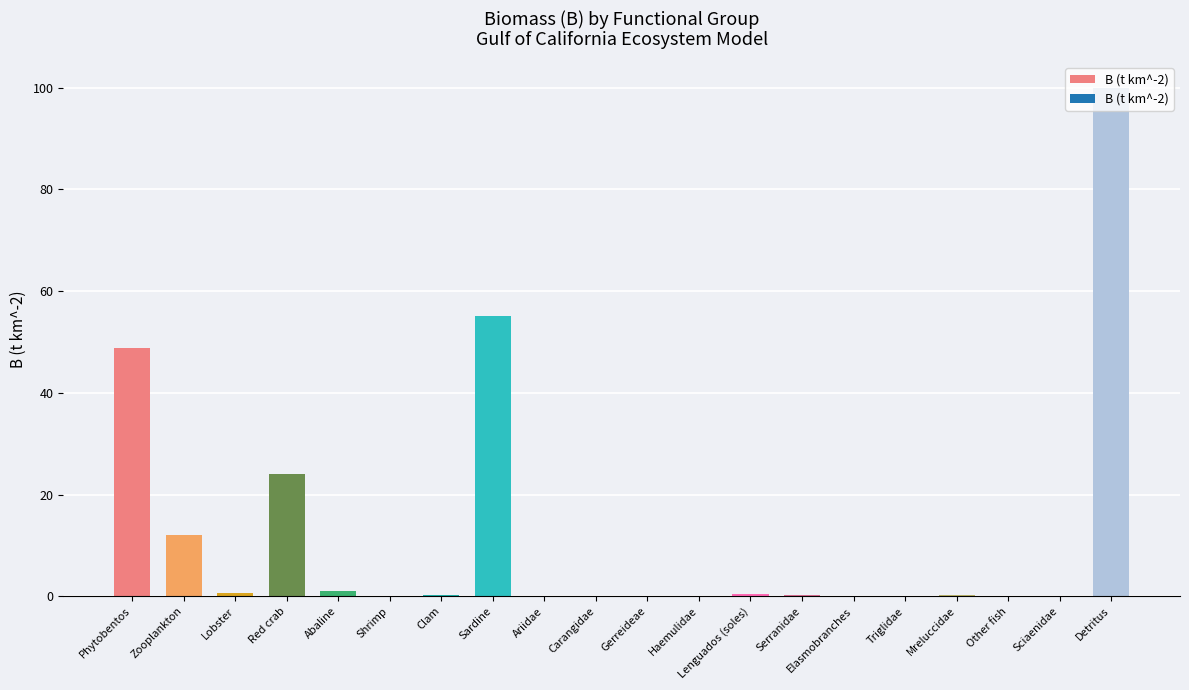

What is the change in value from Carangidae to Gerreideae?

+0.1